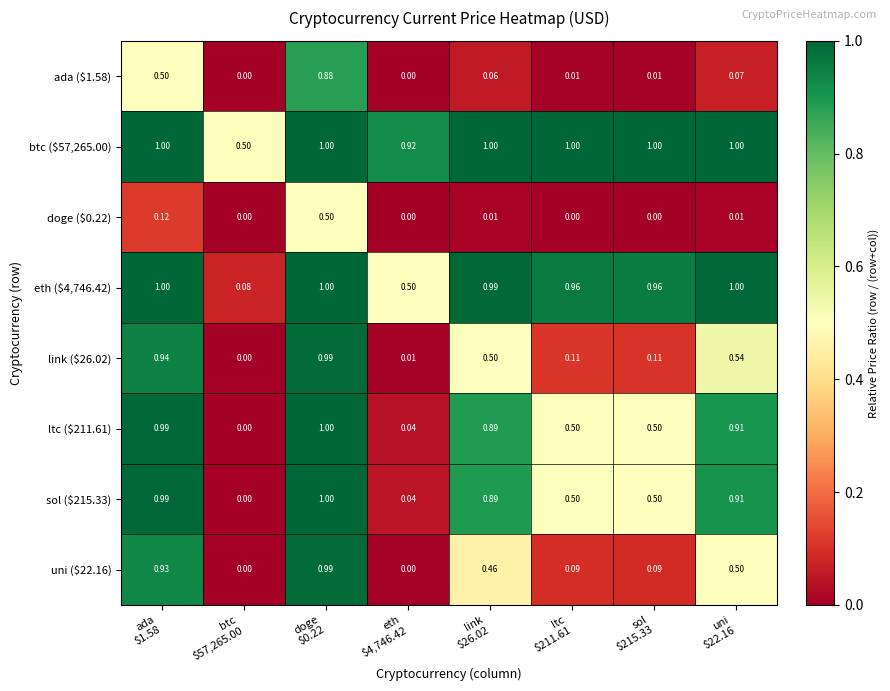

Reading right to left, extract all data points from this chart.

ada ($1.58): uni
$22.16=0.1	sol
$215.33=0.0	ltc
$211.61=0.0	link
$26.02=0.1	eth
$4,746.42=0.0	doge
$0.22=0.9	btc
$57,265.00=0.0	ada
$1.58=0.5
btc ($57,265.00): uni
$22.16=1.0	sol
$215.33=1.0	ltc
$211.61=1.0	link
$26.02=1.0	eth
$4,746.42=0.9	doge
$0.22=1.0	btc
$57,265.00=0.5	ada
$1.58=1.0
doge ($0.22): uni
$22.16=0.0	sol
$215.33=0.0	ltc
$211.61=0.0	link
$26.02=0.0	eth
$4,746.42=0.0	doge
$0.22=0.5	btc
$57,265.00=0.0	ada
$1.58=0.1
eth ($4,746.42): uni
$22.16=1.0	sol
$215.33=1.0	ltc
$211.61=1.0	link
$26.02=1.0	eth
$4,746.42=0.5	doge
$0.22=1.0	btc
$57,265.00=0.1	ada
$1.58=1.0
link ($26.02): uni
$22.16=0.5	sol
$215.33=0.1	ltc
$211.61=0.1	link
$26.02=0.5	eth
$4,746.42=0.0	doge
$0.22=1.0	btc
$57,265.00=0.0	ada
$1.58=0.9
ltc ($211.61): uni
$22.16=0.9	sol
$215.33=0.5	ltc
$211.61=0.5	link
$26.02=0.9	eth
$4,746.42=0.0	doge
$0.22=1.0	btc
$57,265.00=0.0	ada
$1.58=1.0
sol ($215.33): uni
$22.16=0.9	sol
$215.33=0.5	ltc
$211.61=0.5	link
$26.02=0.9	eth
$4,746.42=0.0	doge
$0.22=1.0	btc
$57,265.00=0.0	ada
$1.58=1.0
uni ($22.16): uni
$22.16=0.5	sol
$215.33=0.1	ltc
$211.61=0.1	link
$26.02=0.5	eth
$4,746.42=0.0	doge
$0.22=1.0	btc
$57,265.00=0.0	ada
$1.58=0.9